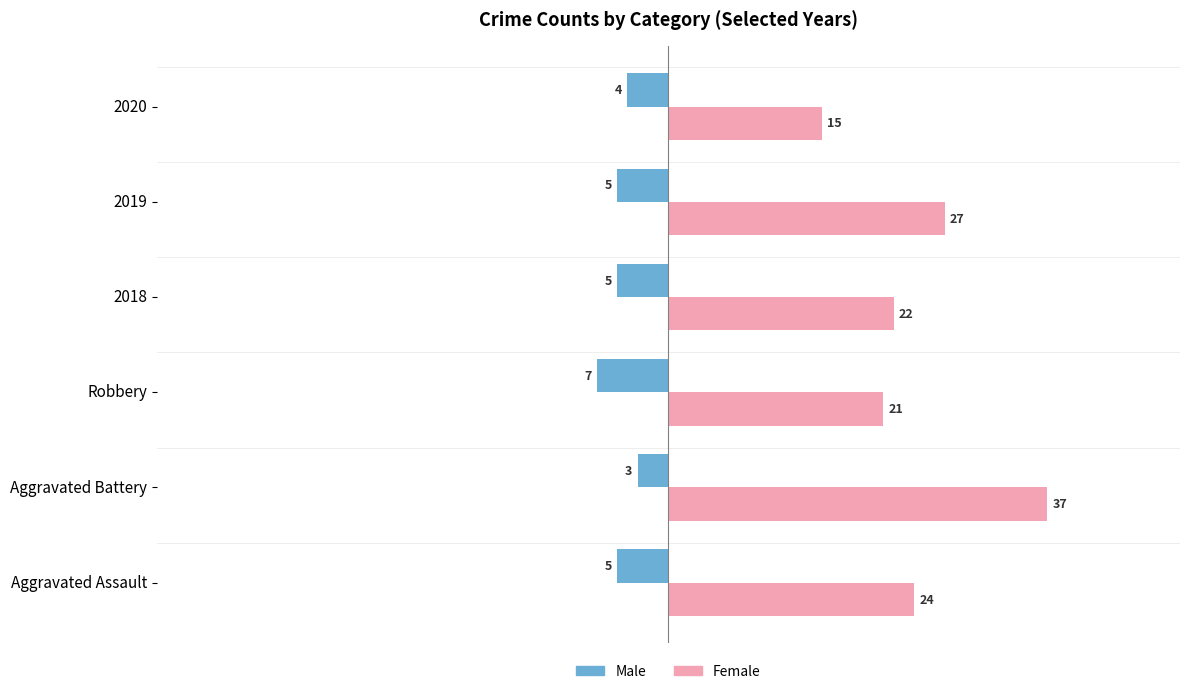

Reading right to left, transcribe all the data shown in this chart.

Male: 40=-4	20=-5	0=-5	20=-7	40=-3	60=-5
Female: 40=15	20=27	0=22	20=21	40=37	60=24